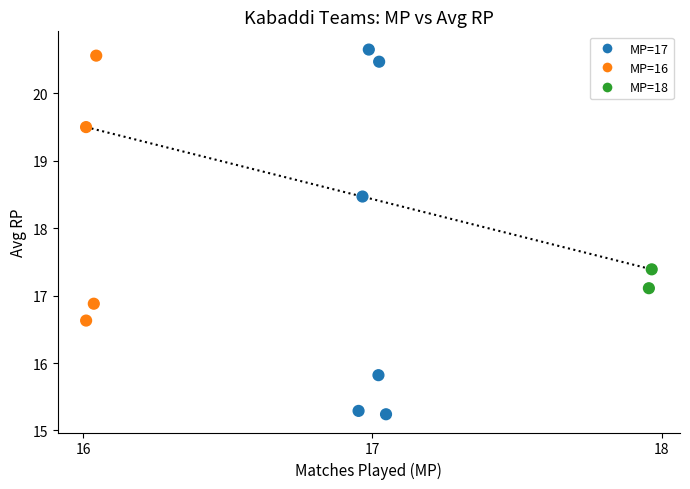

What is the average X value?

0.8